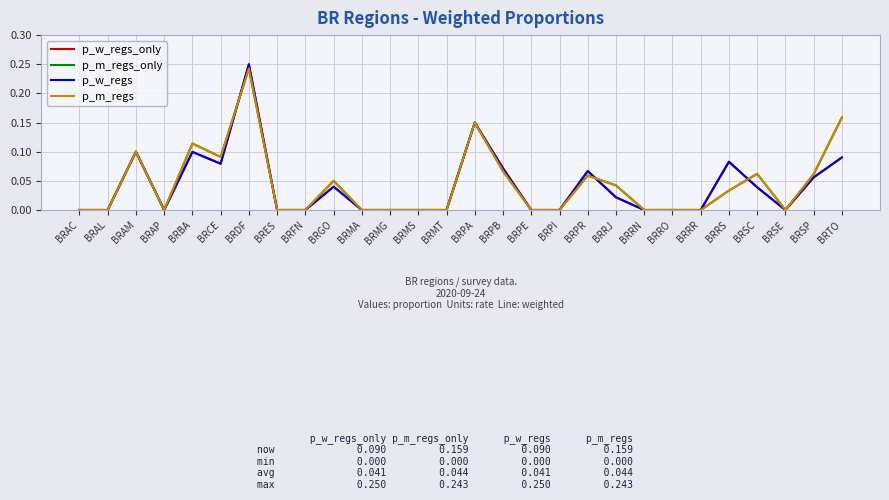

Is this an area chart (filled region under the line)?

No